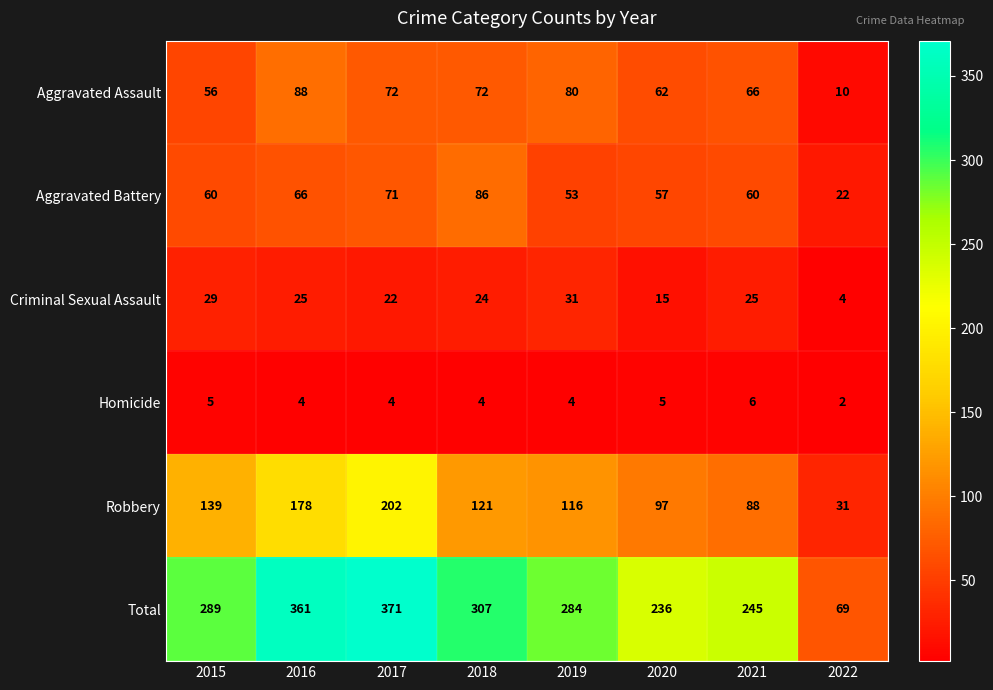

The value of Total at 2017 is 161. True or false?

False